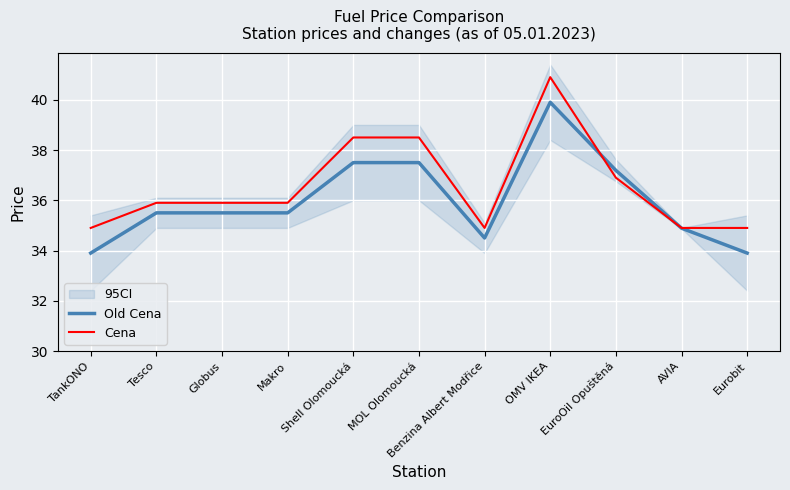

List the series in order of their peak value, lowest first.

Old Cena, Cena